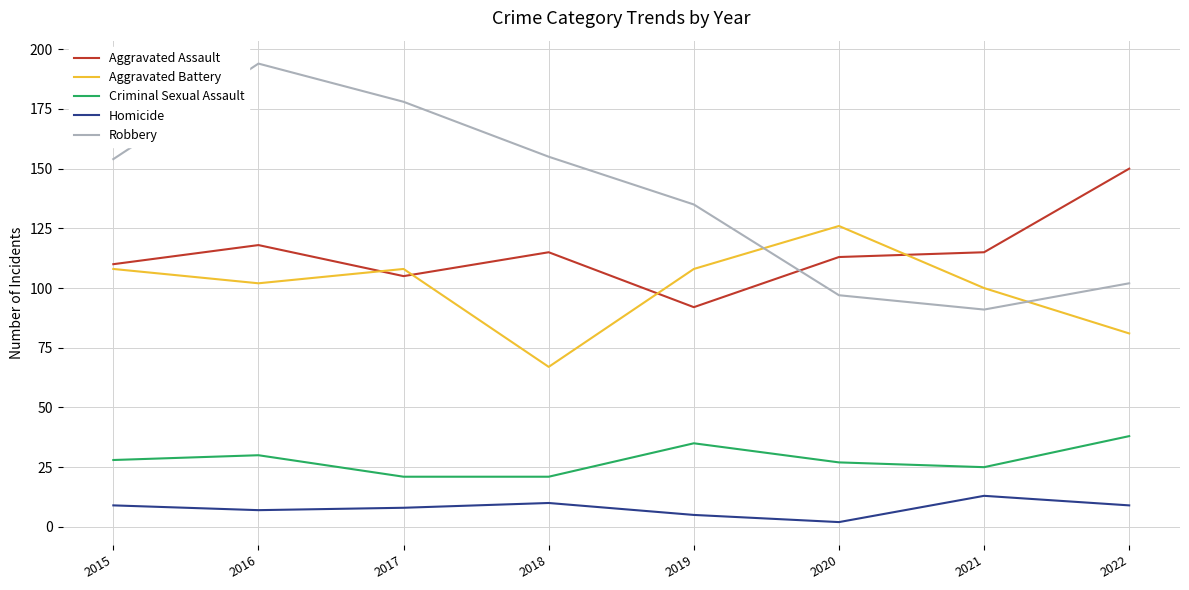

Which category has the highest value across all series?

2016